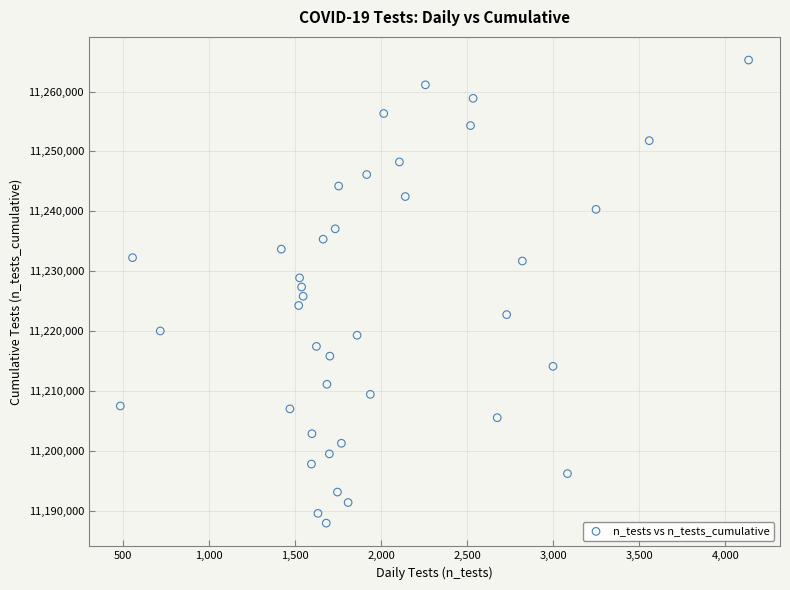

What is the range of X values (max minus min)?

3649